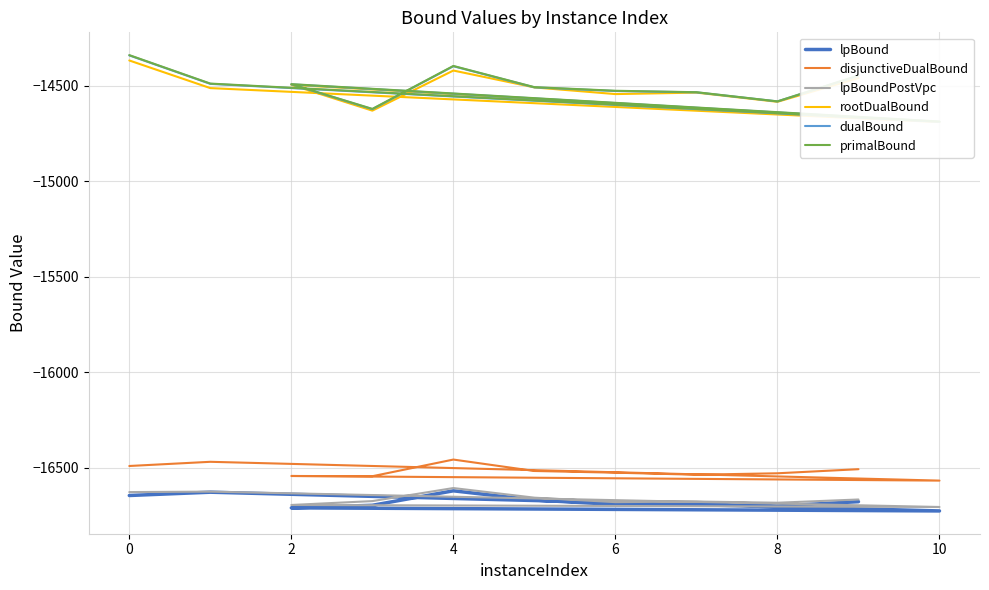

How many lines are shown in the chart?

6